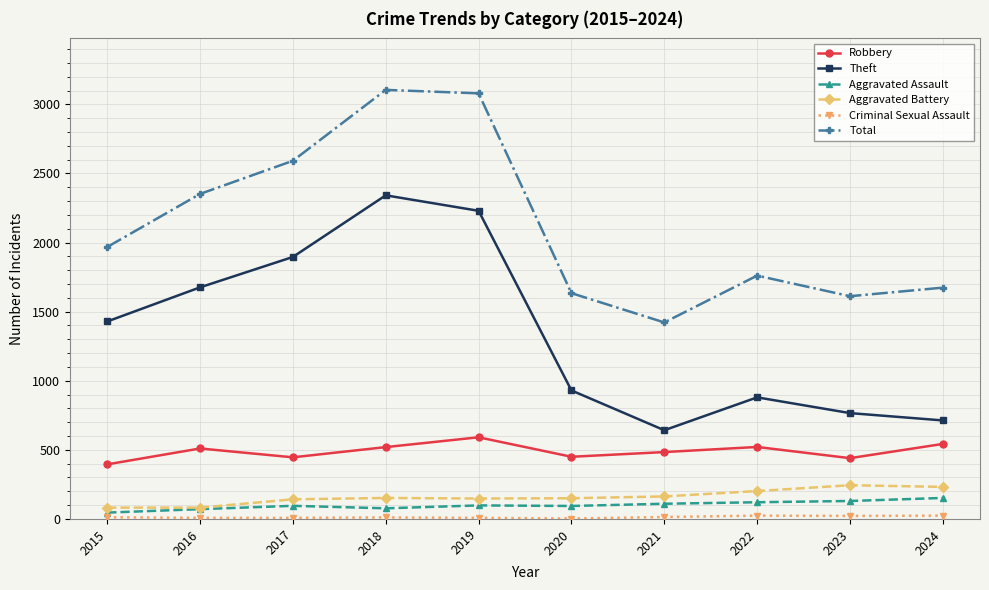

At which label is Theft closest to 1492?

2015